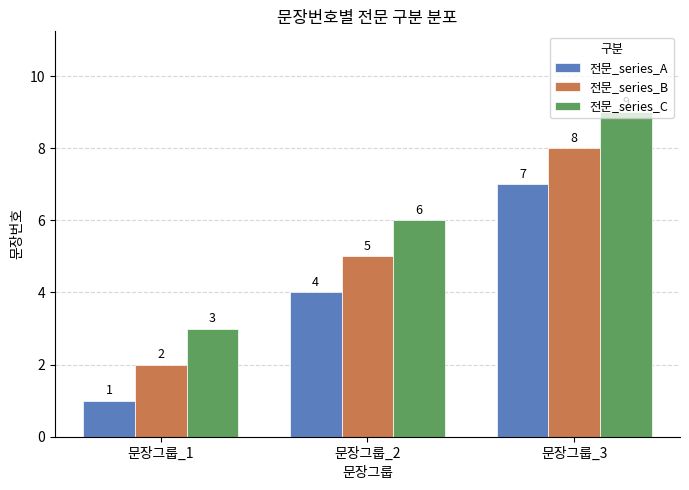

List the labels in order of 전문_series_A value, smallest first.

문장그룹_1, 문장그룹_2, 문장그룹_3